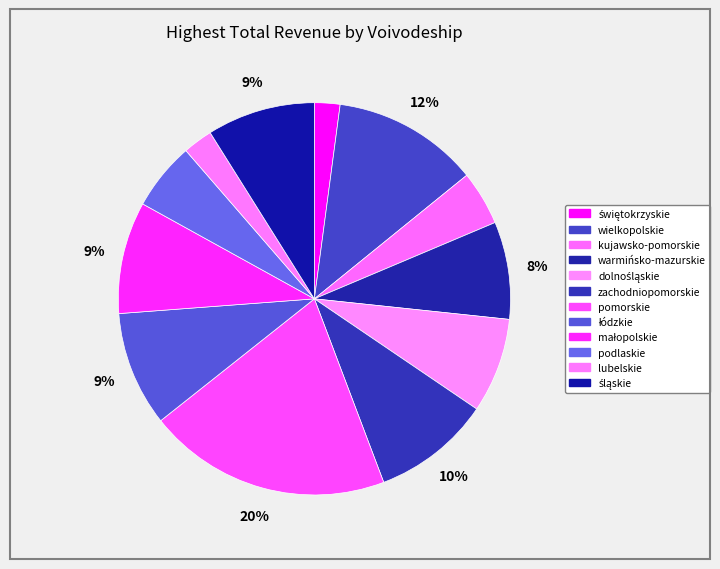

Which category has the biggest portion of the pie?

pomorskie